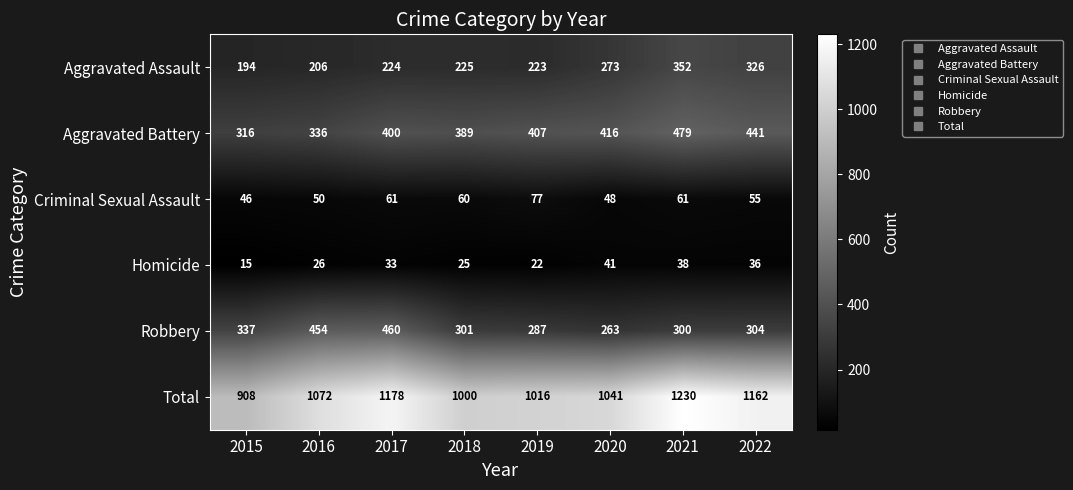

What is the minimum value shown in the chart?

15